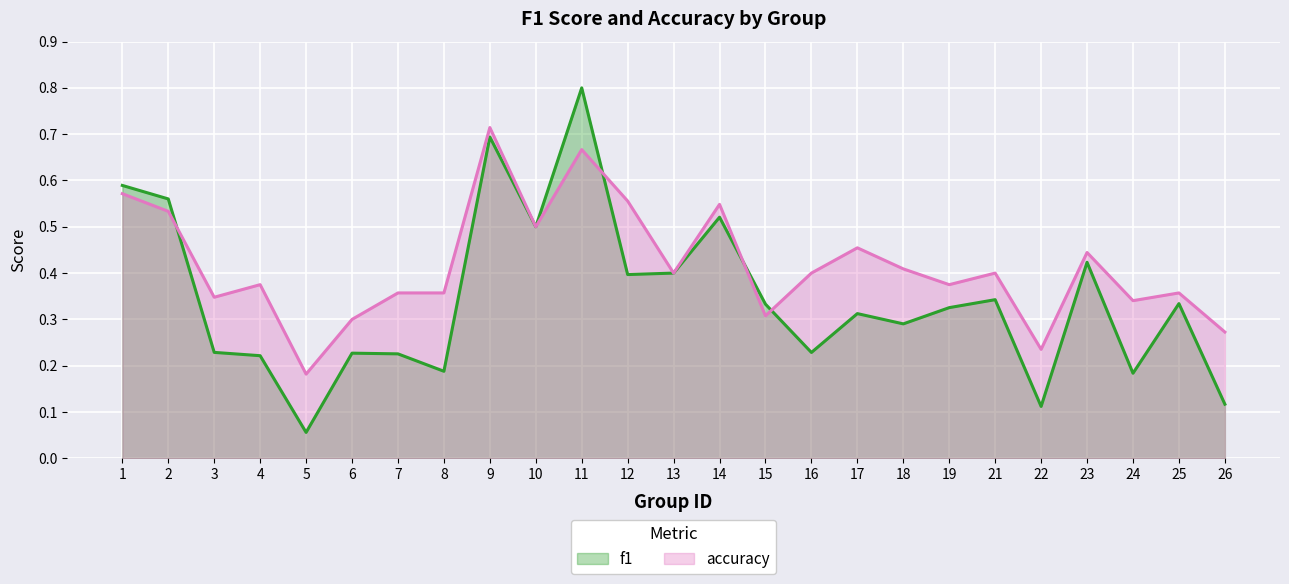

Count the number of data series in this chart.

2